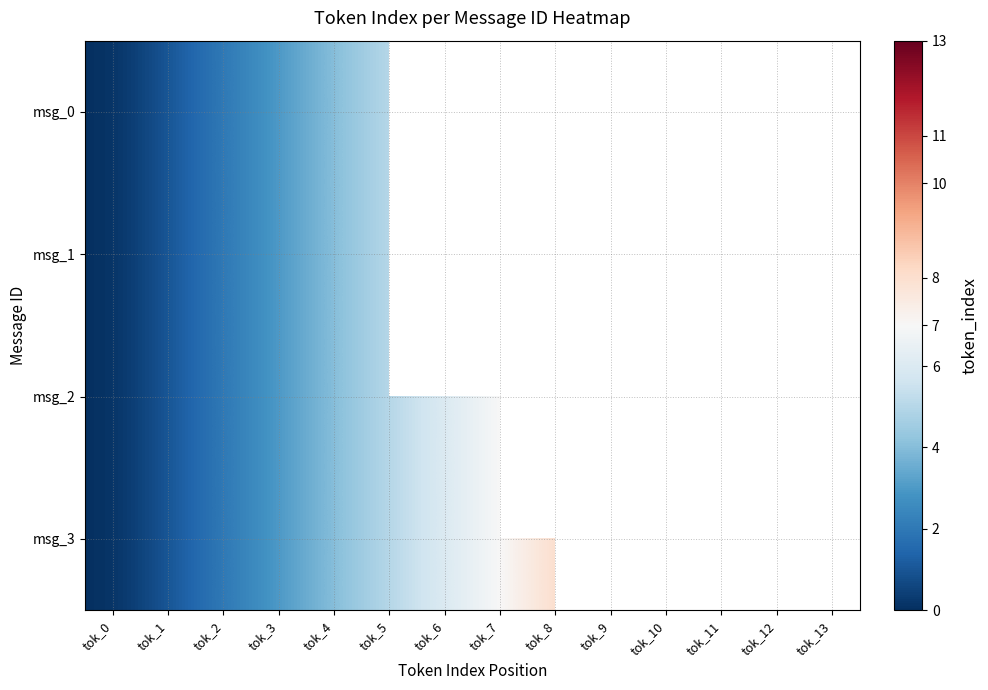

Which series has the widest spread of values?

msg_3